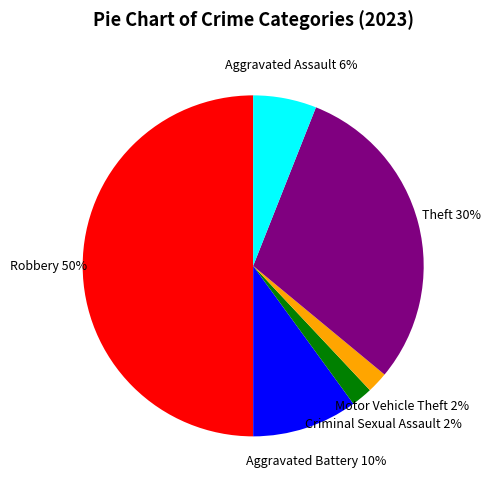

How many slices are in this pie chart?

6